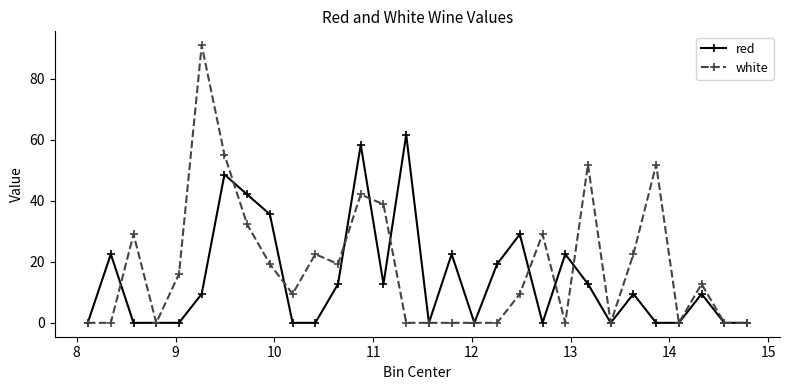

Which series has the largest range (max minus min)?

white